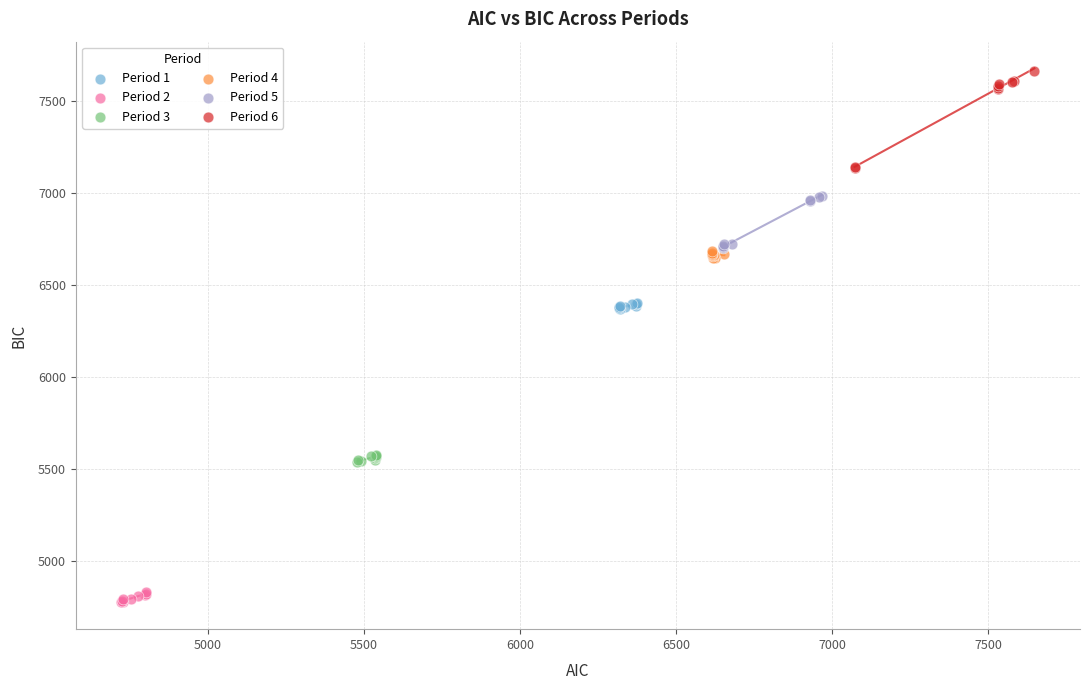

Which series contains the lowest Y value?

Period 2